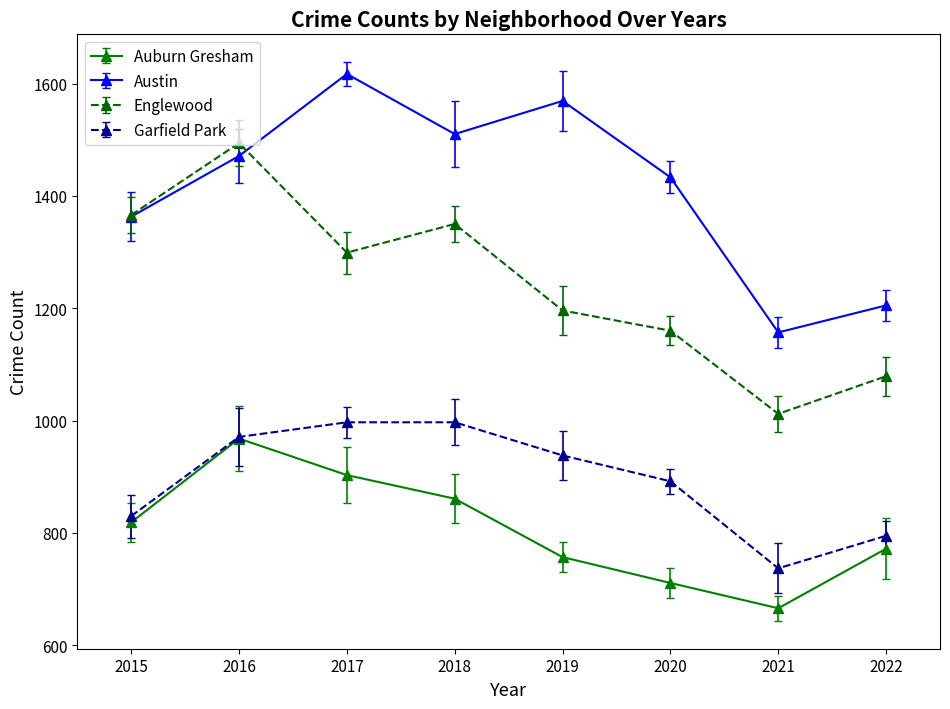

List the series in order of their peak value, highest first.

Austin, Englewood, Garfield Park, Auburn Gresham